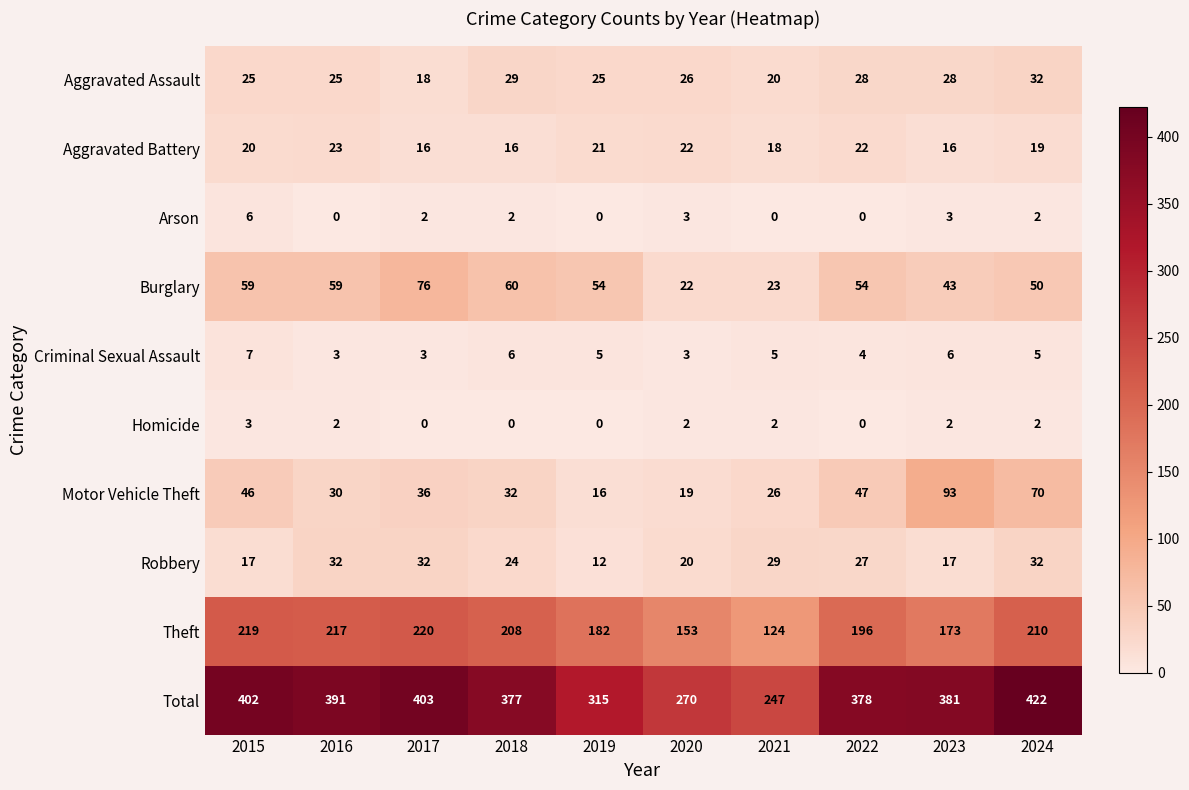

Which series has the largest total across all categories?

Total